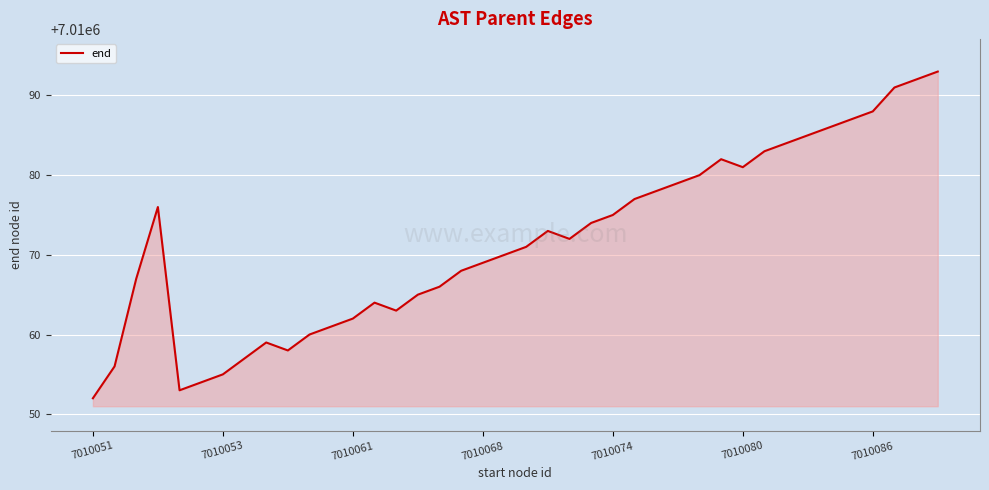

What is the difference between the maximum and minimum values?

41